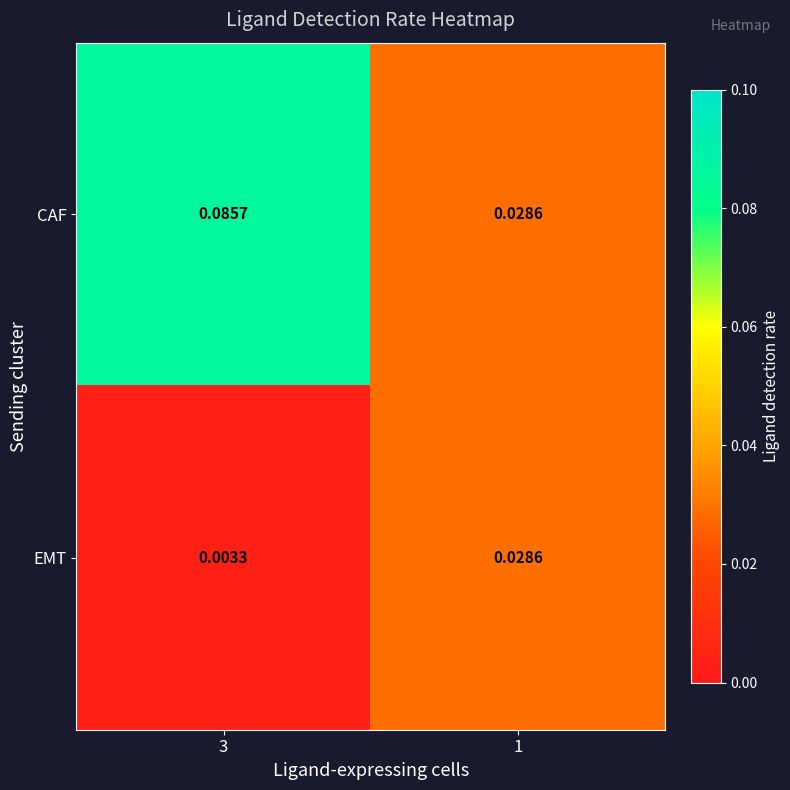

Rank the series by their average value, from highest to lowest.

CAF, EMT